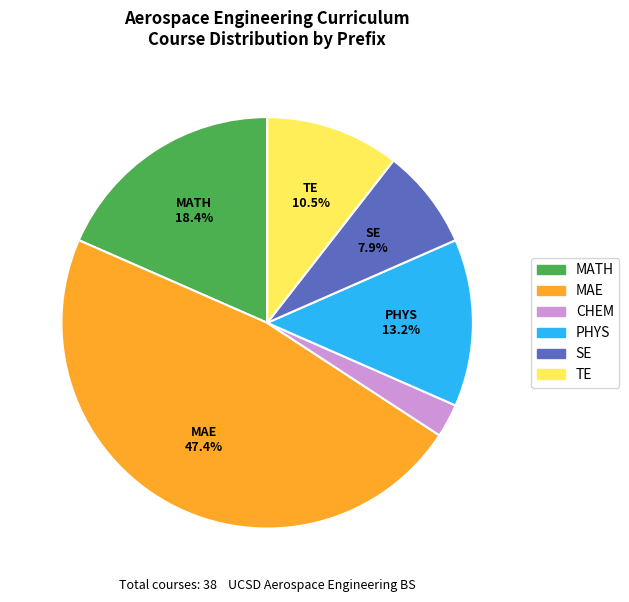

What is the ratio of the value at TE to the value at PHYS?

0.8